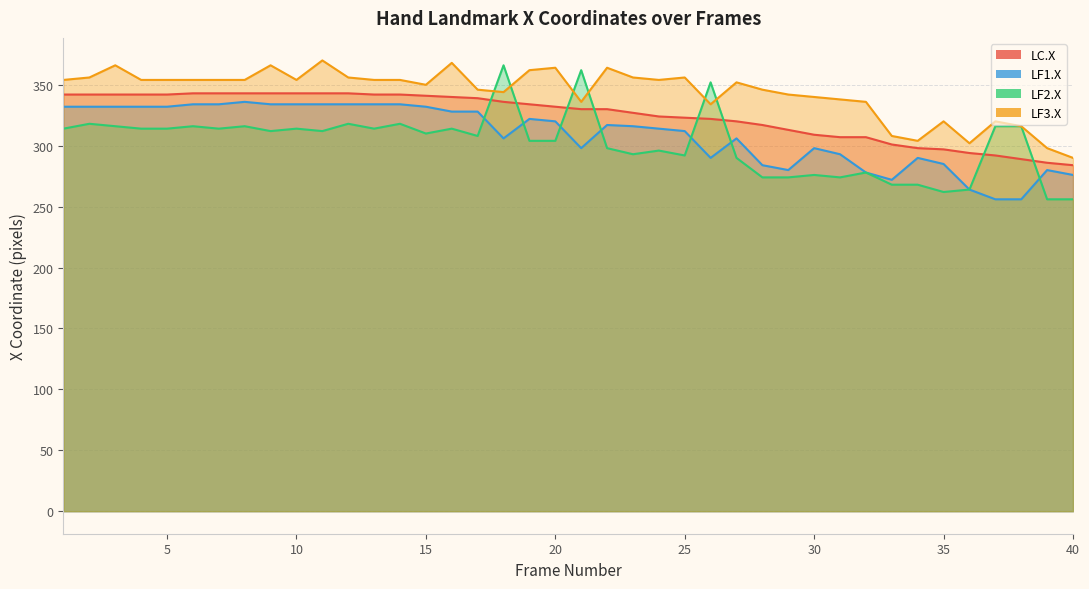

How many data points in LF1.X are above 317?

19